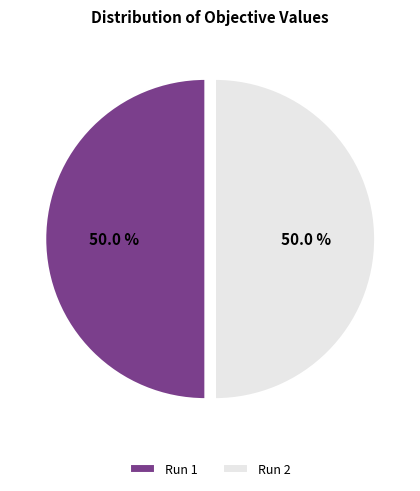

The Run 1 slice represents 63% of the pie. True or false?

False